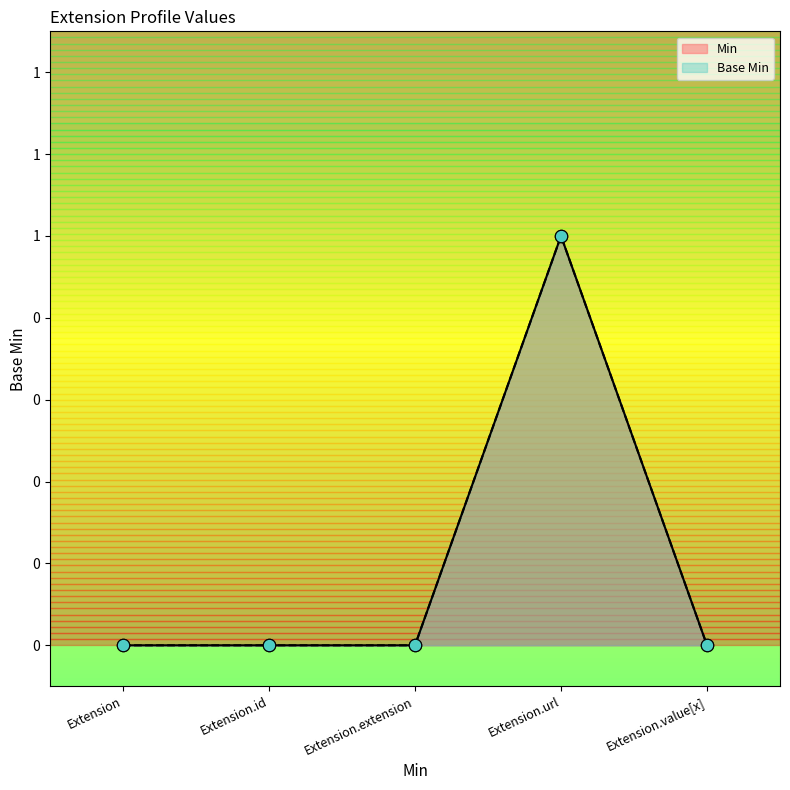

At how many categories does at least one series exceed 0?

1